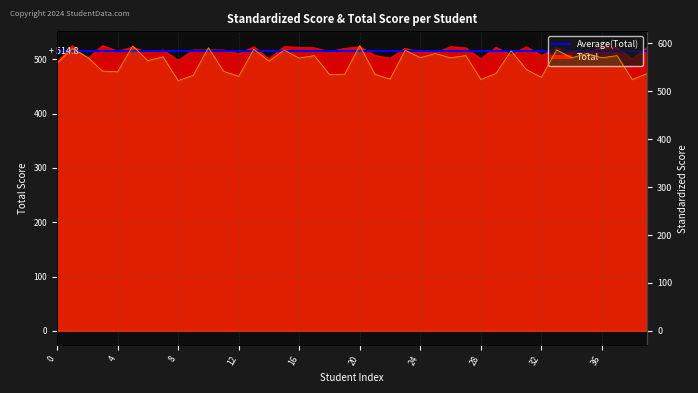

Reading left to right, what are all the values shown in this chart?

Total: 495.0	525.0	501.0	525.0	515.0	522.0	513.0	517.0	498.0	517.0	517.0	517.0	510.0	523.0	501.0	523.0	522.0	521.0	514.0	520.0	523.0	507.0	502.0	520.0	513.0	512.0	523.0	521.0	501.0	522.0	508.0	523.0	507.0	521.0	513.0	512.0	523.0	521.0	501.0	522.0
Standardized: 559.1	589.2	571.7	542.4	540.7	594.8	564.0	572.2	522.4	533.5	591.1	541.9	531.4	587.9	562.8	586.1	569.5	574.6	535.1	535.8	595.5	535.6	525.5	585.9	570.2	578.9	570.1	574.6	524.8	537.3	584.5	545.7	529.2	586.5	570.2	578.9	570.1	574.6	524.8	537.3